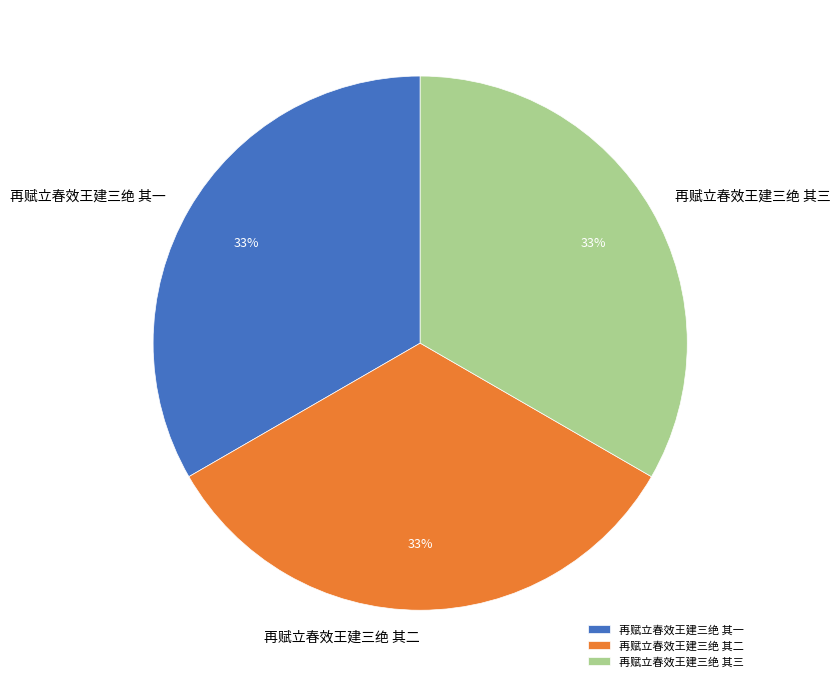

True or false: 再赋立春效王建三绝 其三 accounts for 33% of the total.

True